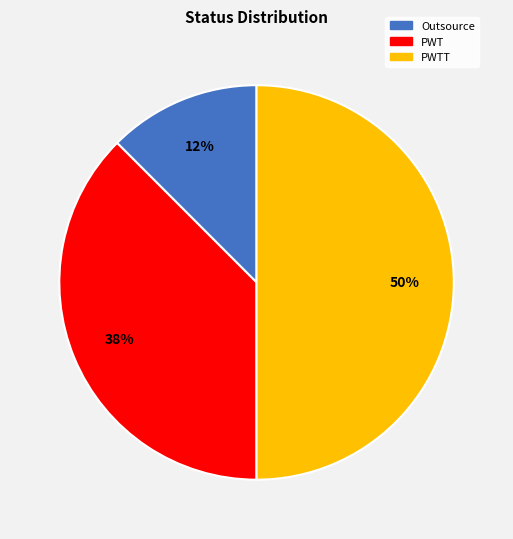

To the nearest percent, what is the average slice percentage?

33%